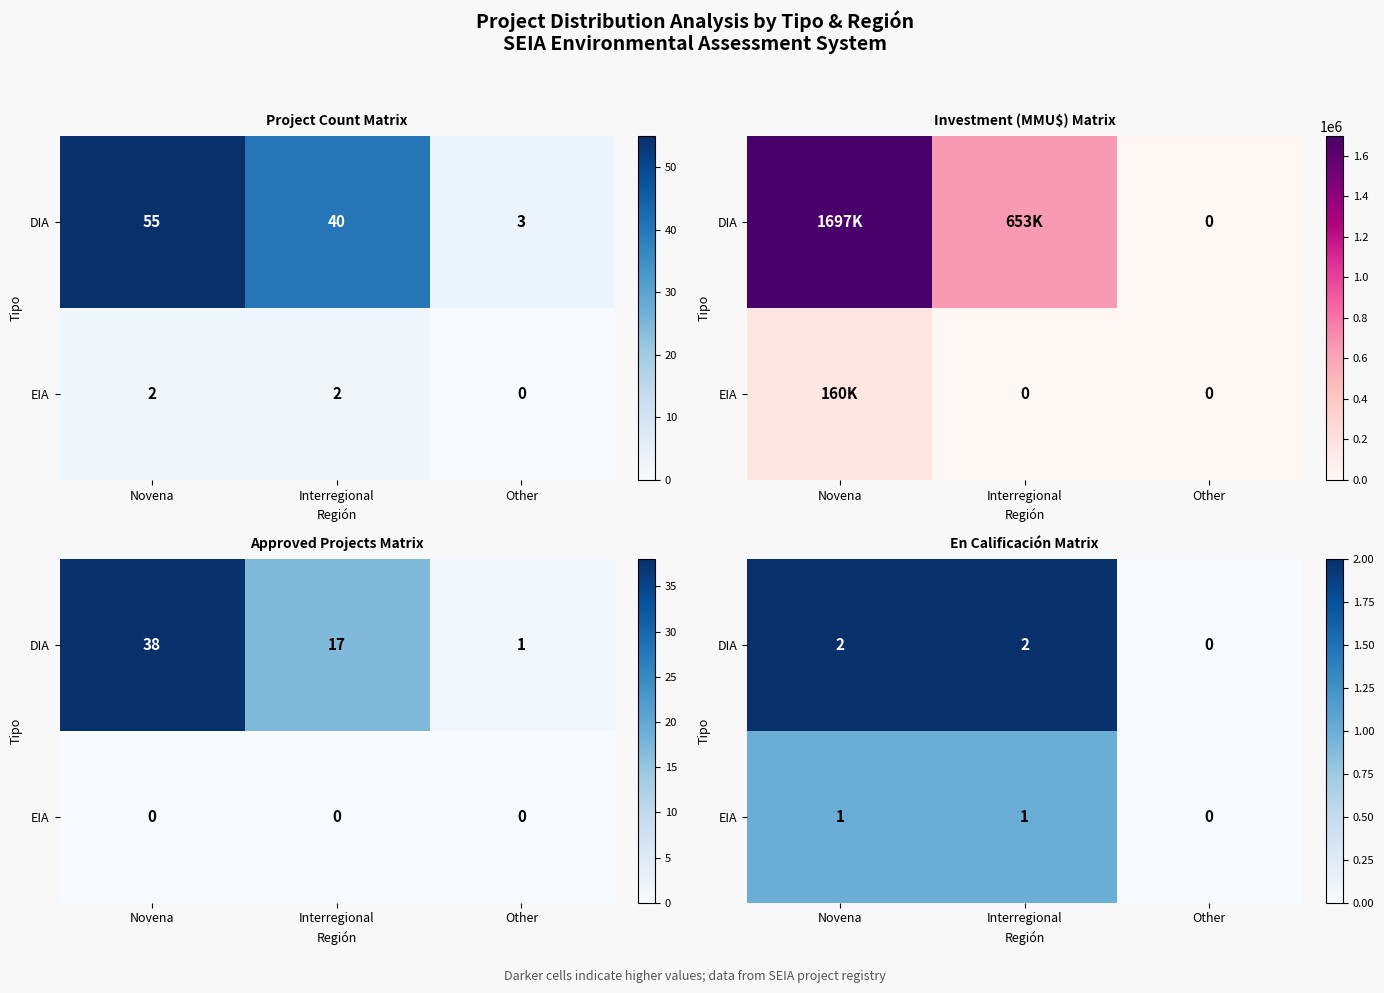

At how many categories does at least one series exceed 0?

2